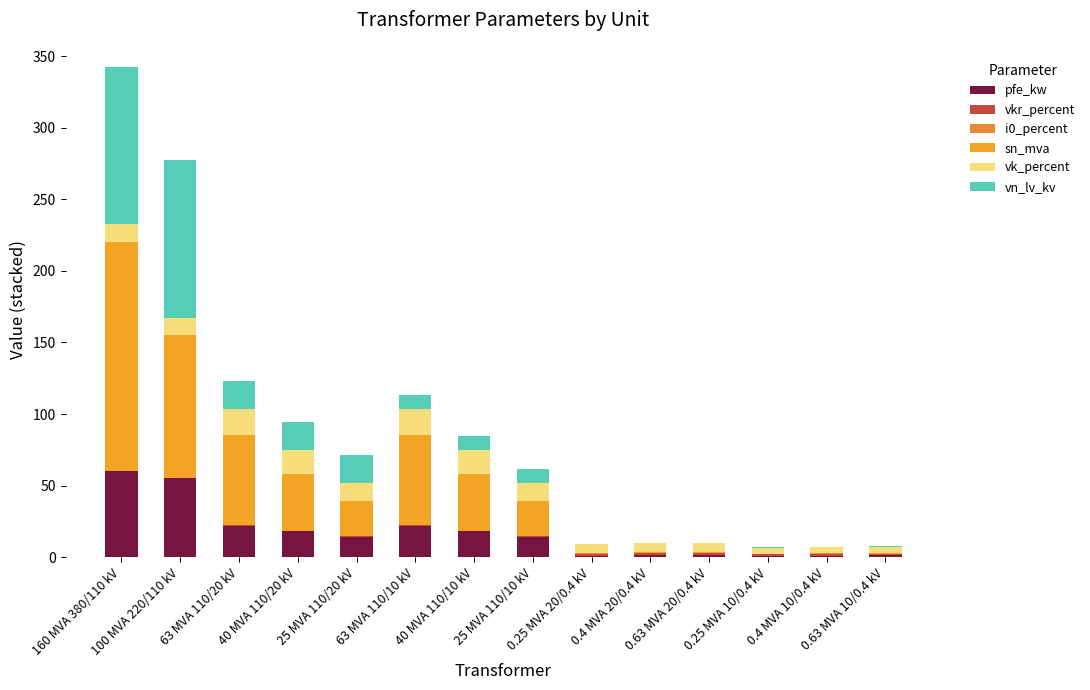

What position from the left is 25 MVA 110/10 kV?

8